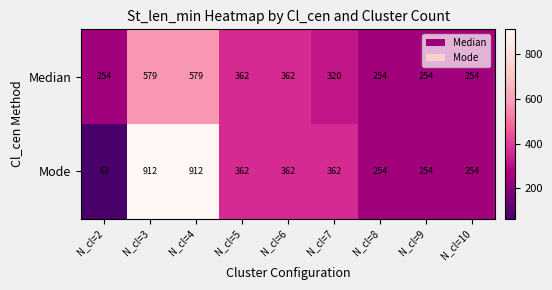

Rank the series by their average value, from lowest to highest.

Median, Mode